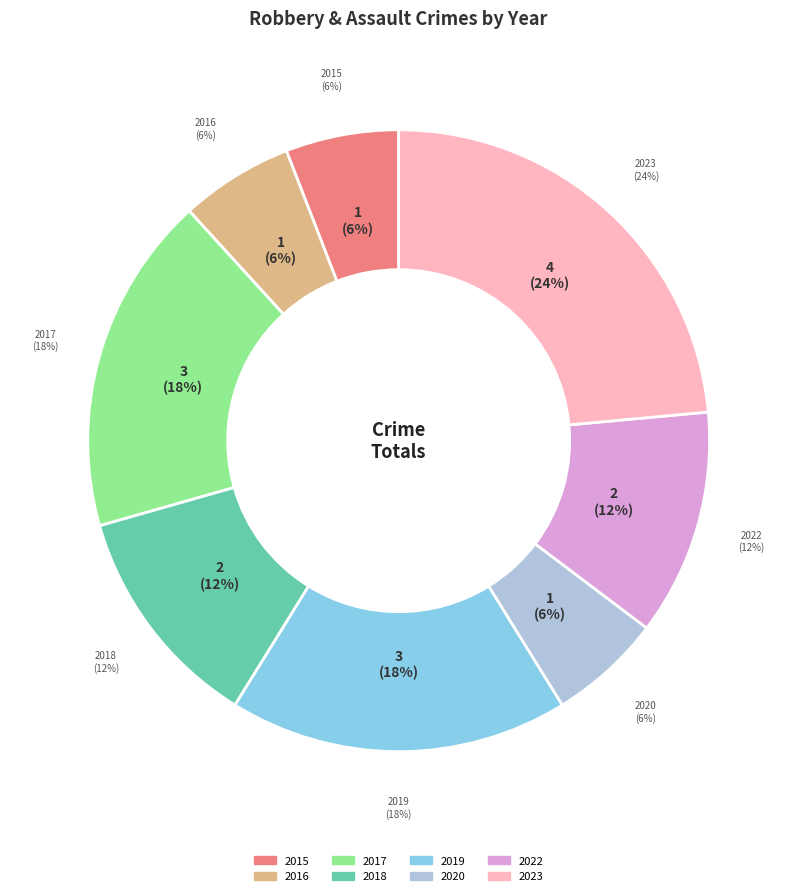

Which has a higher value, 2018 or 2022?

2018